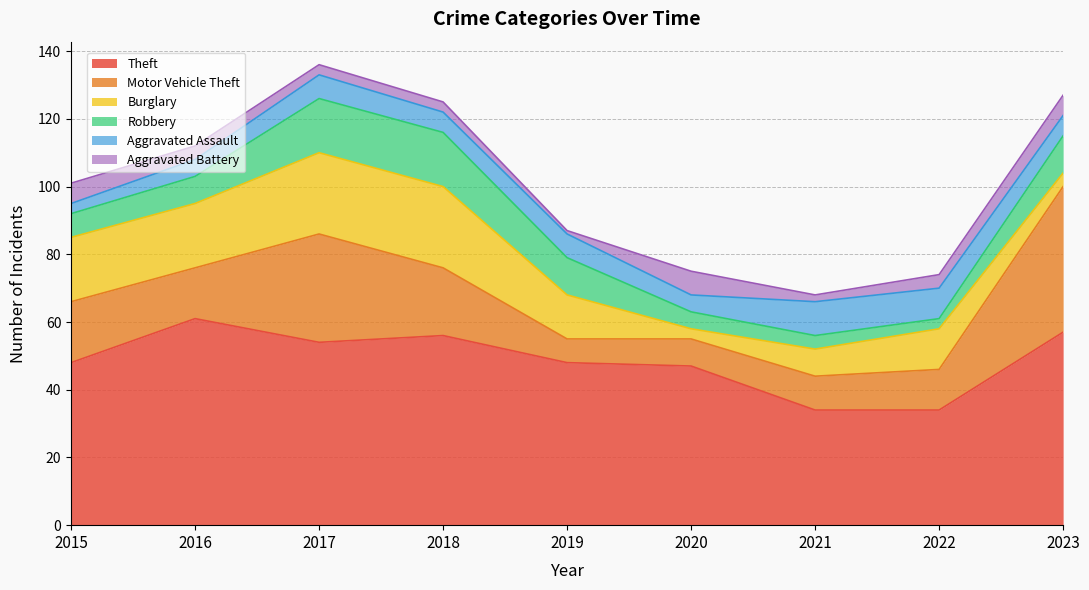

How many times do Burglary and Aggravated Assault cross each other?

3